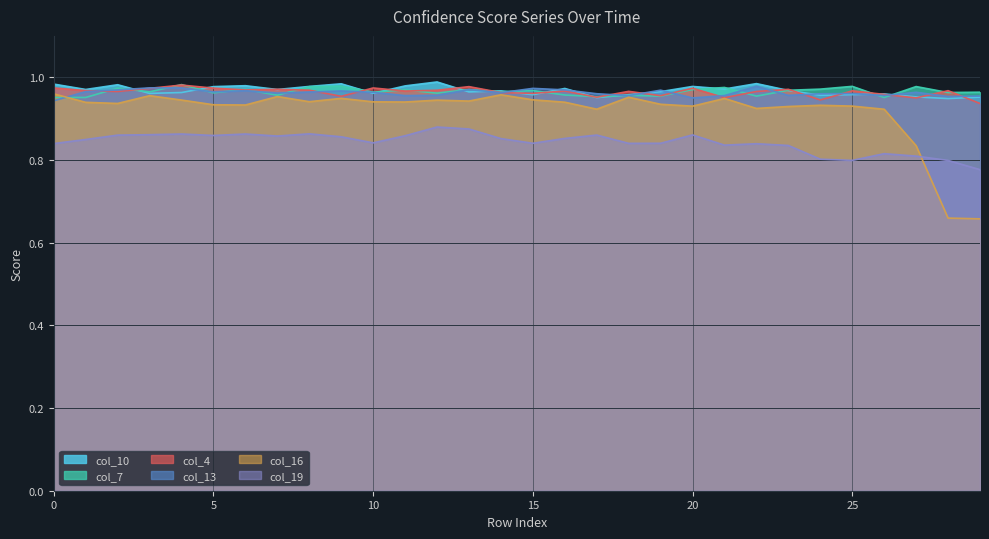

Does the chart display data point markers on the line(s)?

No